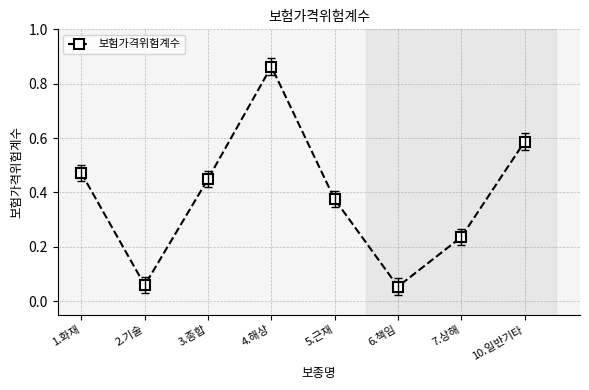

Is it true that the value at 1.화재 is 0.6?

False